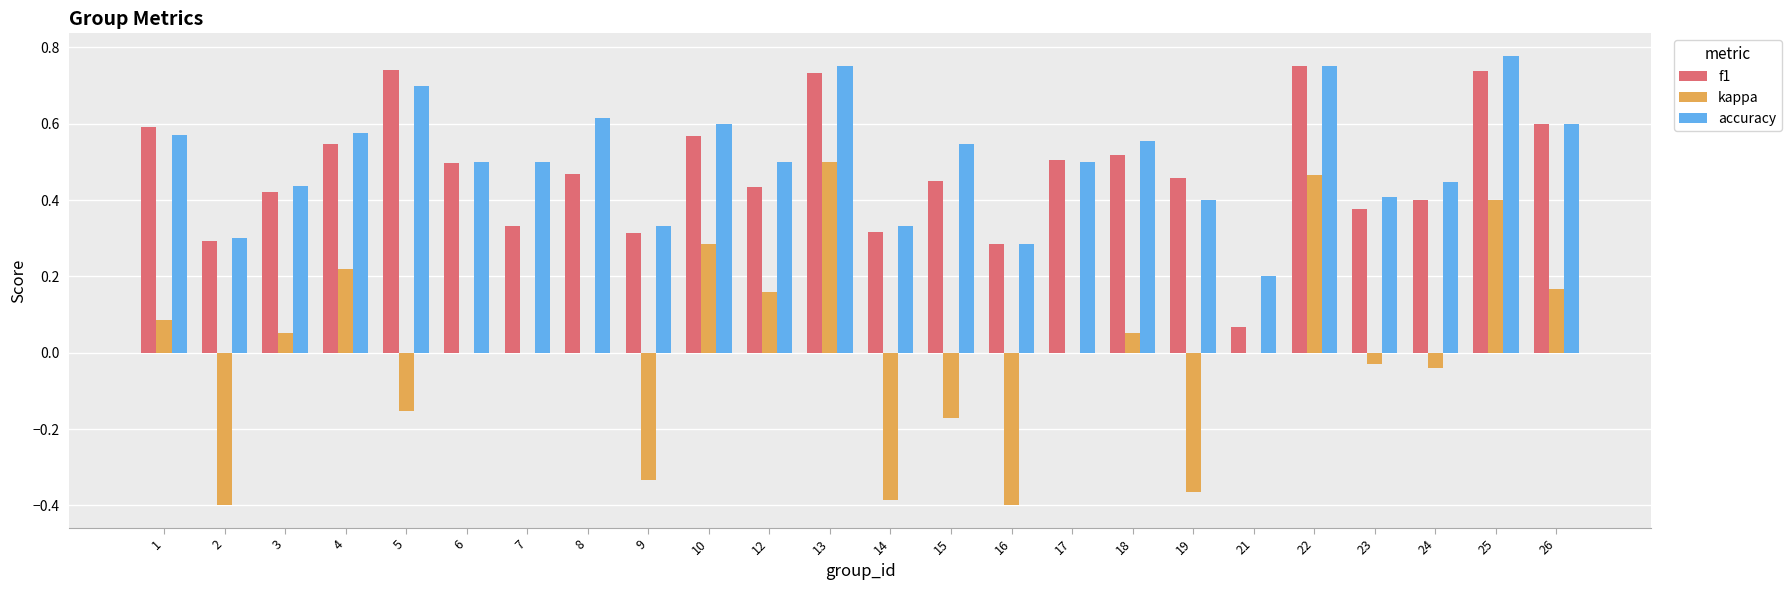

What is the sum of all f1 values?

11.4